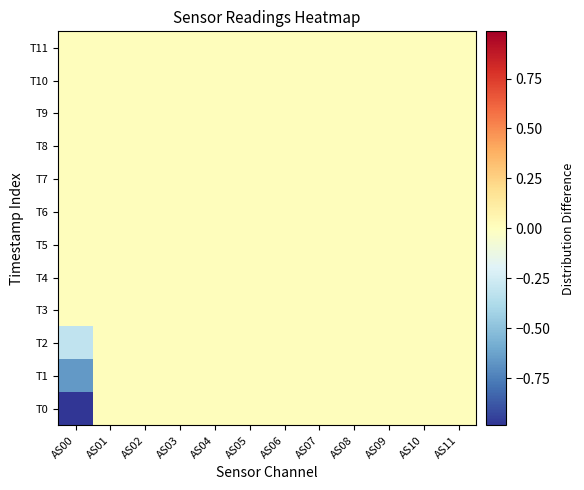

Reading left to right, transcribe all the data shown in this chart.

T0: AS00=-1.0	AS01=0.0	AS02=0.0	AS03=0.0	AS04=0.0	AS05=0.0	AS06=0.0	AS07=0.0	AS08=0.0	AS09=0.0	AS10=0.0	AS11=0.0
T1: AS00=-0.7	AS01=0.0	AS02=0.0	AS03=0.0	AS04=0.0	AS05=0.0	AS06=0.0	AS07=0.0	AS08=0.0	AS09=0.0	AS10=0.0	AS11=0.0
T2: AS00=-0.3	AS01=0.0	AS02=0.0	AS03=0.0	AS04=0.0	AS05=0.0	AS06=0.0	AS07=0.0	AS08=0.0	AS09=0.0	AS10=0.0	AS11=0.0
T3: AS00=0.0	AS01=0.0	AS02=0.0	AS03=0.0	AS04=0.0	AS05=0.0	AS06=0.0	AS07=0.0	AS08=0.0	AS09=0.0	AS10=0.0	AS11=0.0
T4: AS00=0.0	AS01=0.0	AS02=0.0	AS03=0.0	AS04=0.0	AS05=0.0	AS06=0.0	AS07=0.0	AS08=0.0	AS09=0.0	AS10=0.0	AS11=0.0
T5: AS00=0.0	AS01=0.0	AS02=0.0	AS03=0.0	AS04=0.0	AS05=0.0	AS06=0.0	AS07=0.0	AS08=0.0	AS09=0.0	AS10=0.0	AS11=0.0
T6: AS00=0.0	AS01=0.0	AS02=0.0	AS03=0.0	AS04=0.0	AS05=0.0	AS06=0.0	AS07=0.0	AS08=0.0	AS09=0.0	AS10=0.0	AS11=0.0
T7: AS00=0.0	AS01=0.0	AS02=0.0	AS03=0.0	AS04=0.0	AS05=0.0	AS06=0.0	AS07=0.0	AS08=0.0	AS09=0.0	AS10=0.0	AS11=0.0
T8: AS00=0.0	AS01=0.0	AS02=0.0	AS03=0.0	AS04=0.0	AS05=0.0	AS06=0.0	AS07=0.0	AS08=0.0	AS09=0.0	AS10=0.0	AS11=0.0
T9: AS00=0.0	AS01=0.0	AS02=0.0	AS03=0.0	AS04=0.0	AS05=0.0	AS06=0.0	AS07=0.0	AS08=0.0	AS09=0.0	AS10=0.0	AS11=0.0
T10: AS00=0.0	AS01=0.0	AS02=0.0	AS03=0.0	AS04=0.0	AS05=0.0	AS06=0.0	AS07=0.0	AS08=0.0	AS09=0.0	AS10=0.0	AS11=0.0
T11: AS00=0.0	AS01=0.0	AS02=0.0	AS03=0.0	AS04=0.0	AS05=0.0	AS06=0.0	AS07=0.0	AS08=0.0	AS09=0.0	AS10=0.0	AS11=0.0